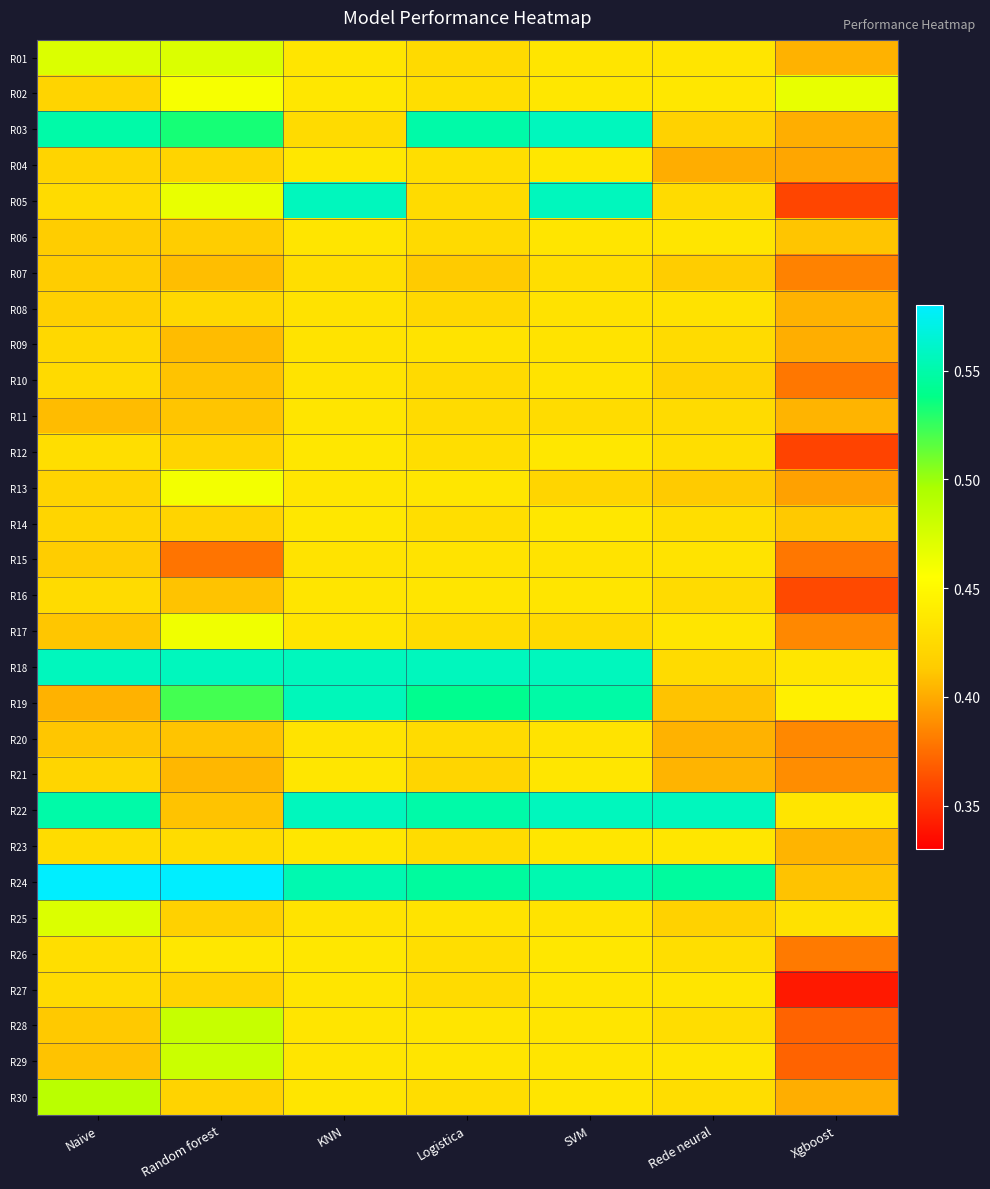

At how many categories does at least one series exceed 0?

7